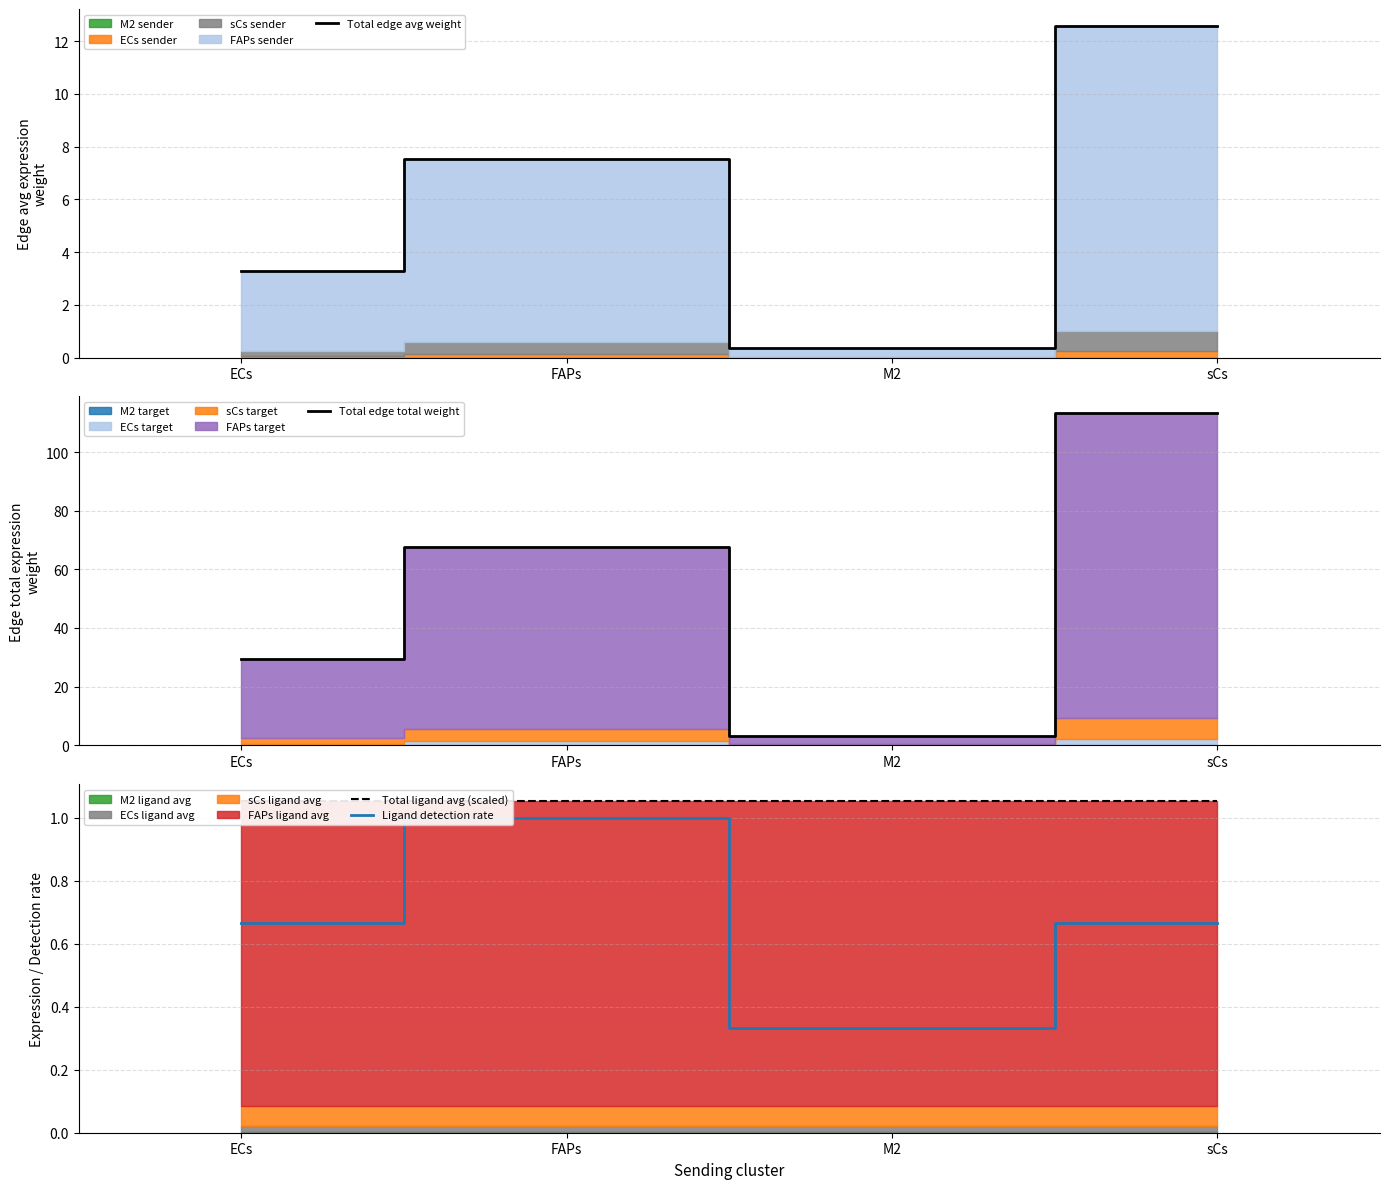

Where is the first local maximum for Total edge avg weight?

FAPs